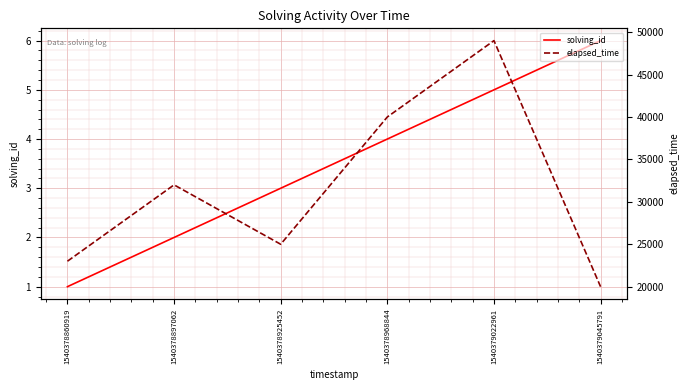

Is it true that solving_id equals 8 at 1540379022961?

False